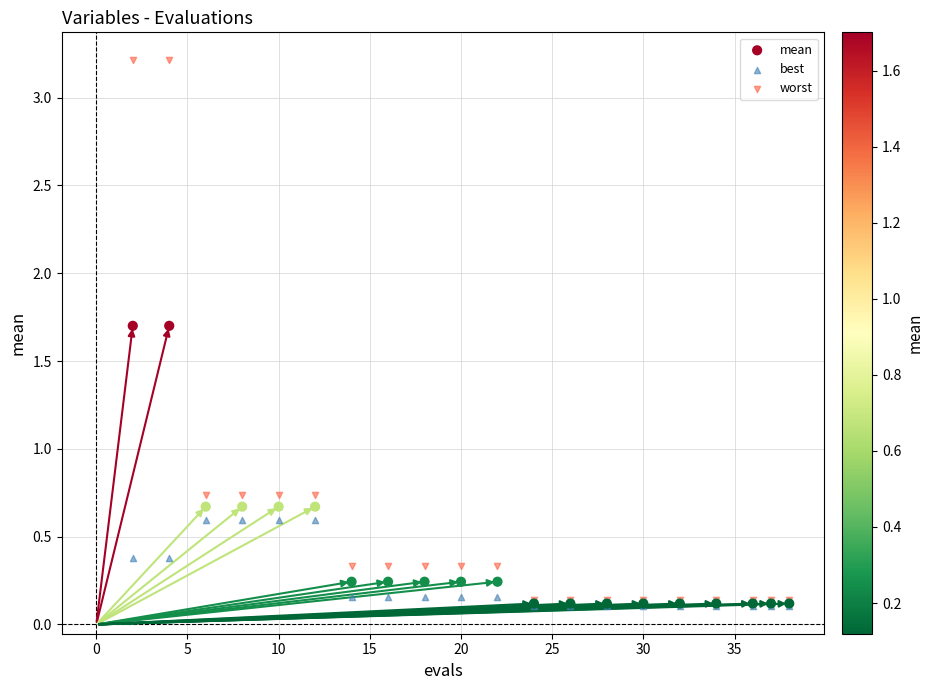

What are all the series names shown in the legend?

mean, best, worst